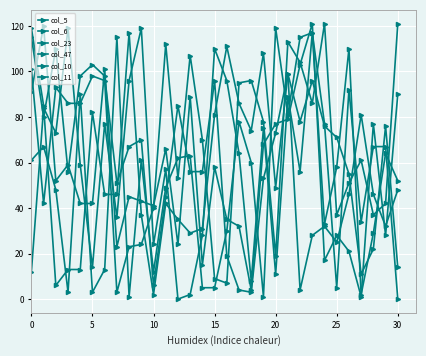

How many lines are shown in the chart?

6